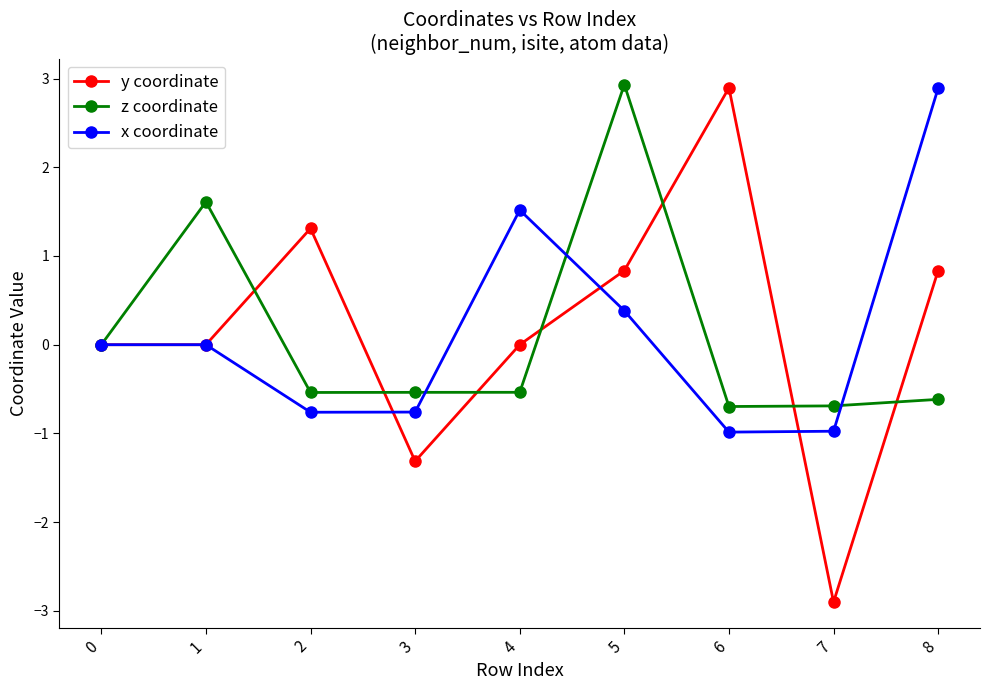

The value of z coordinate at 2 is -0.5. True or false?

True